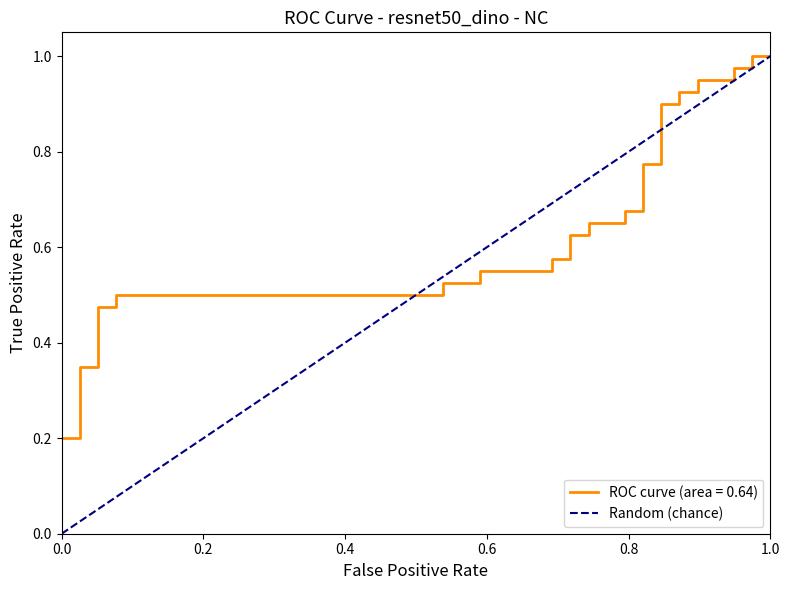

What is the sum of all values?

19.5